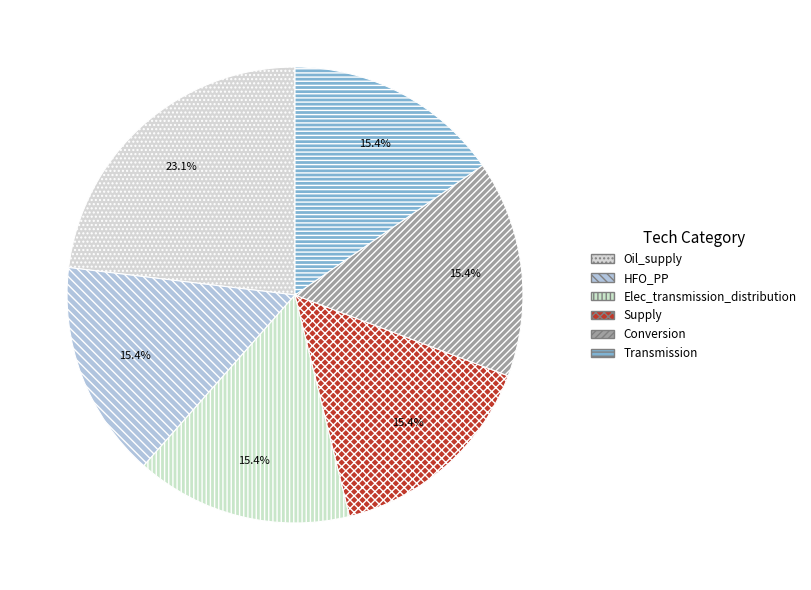

Count the number of slices in the pie.

6